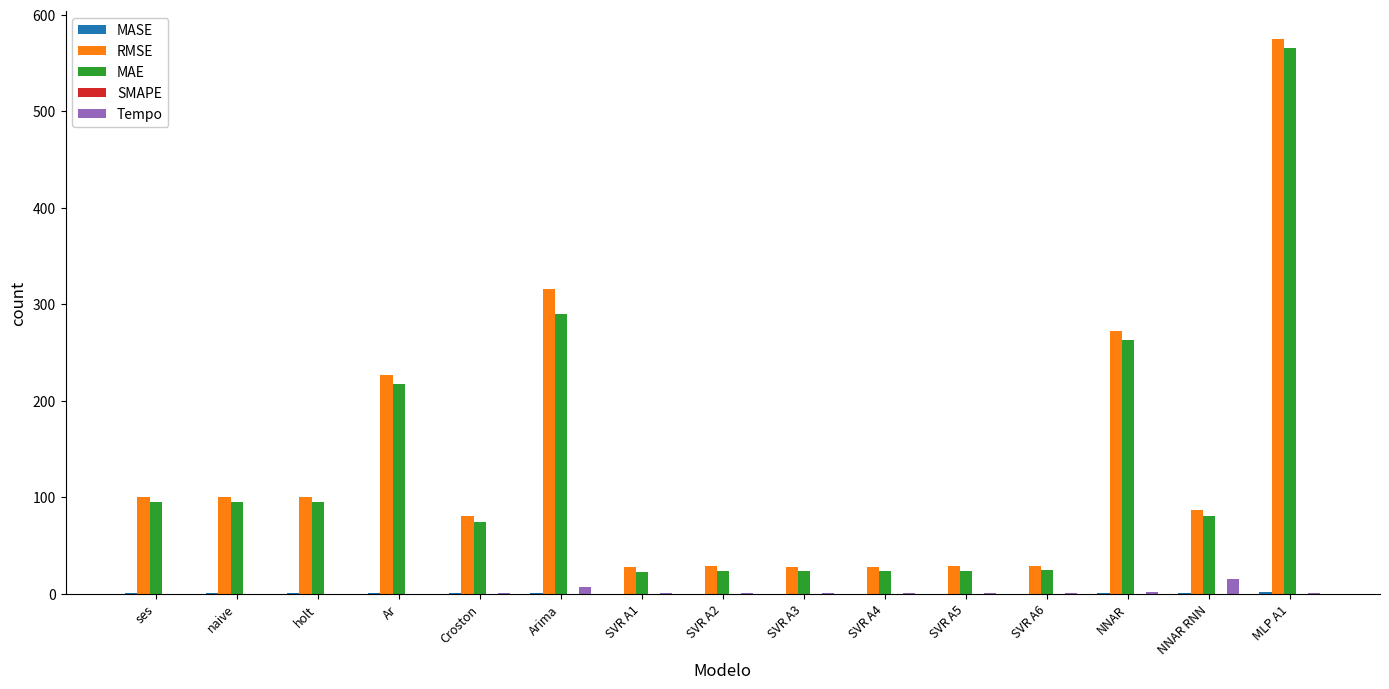

Where is RMSE nearest to the value 301?

Arima